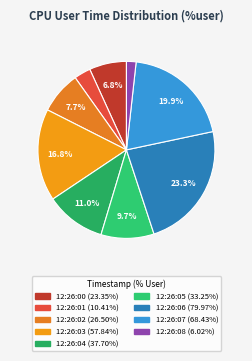

Which slice is the smallest?

12:26:08